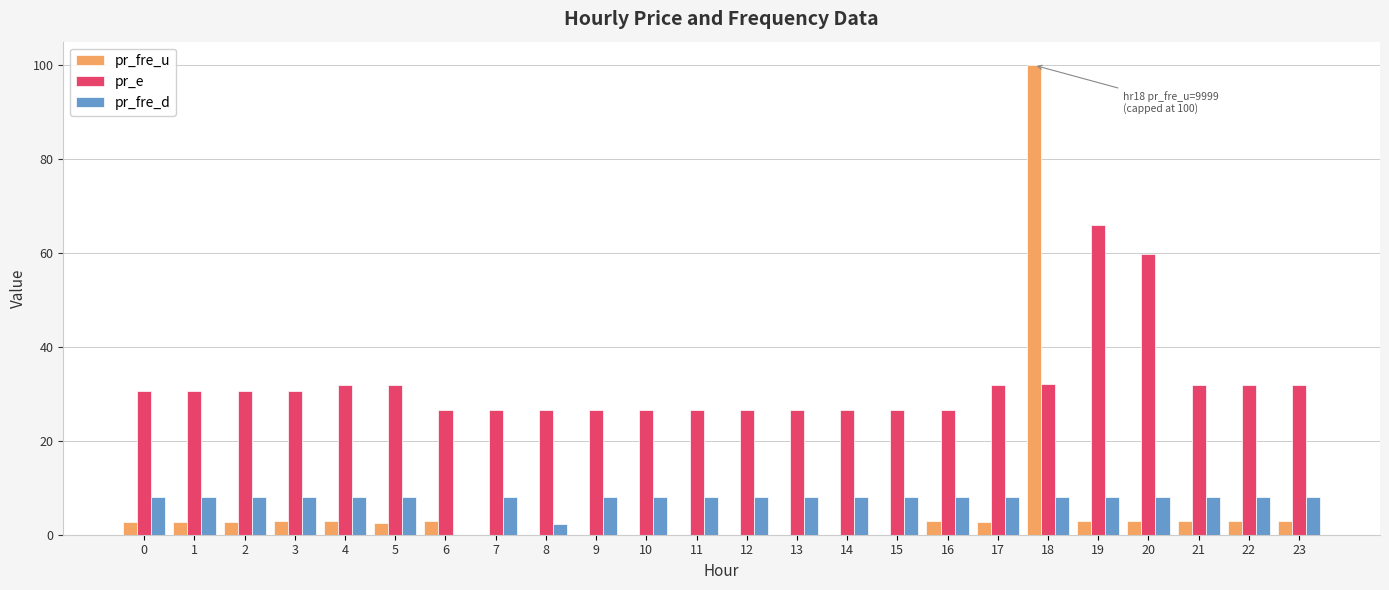

Which series changed the most between 3 and 20?

pr_e